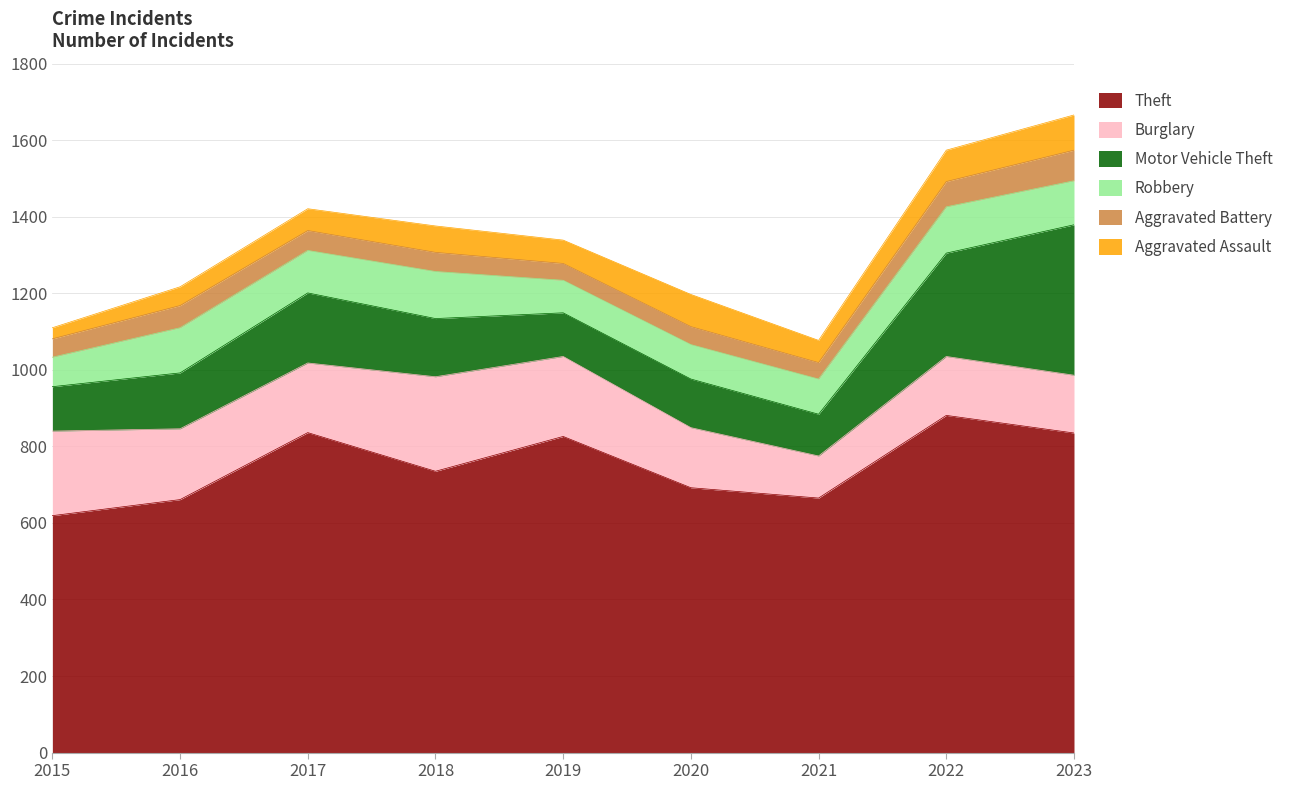

Is it true that Theft equals 555 at 2017?

False